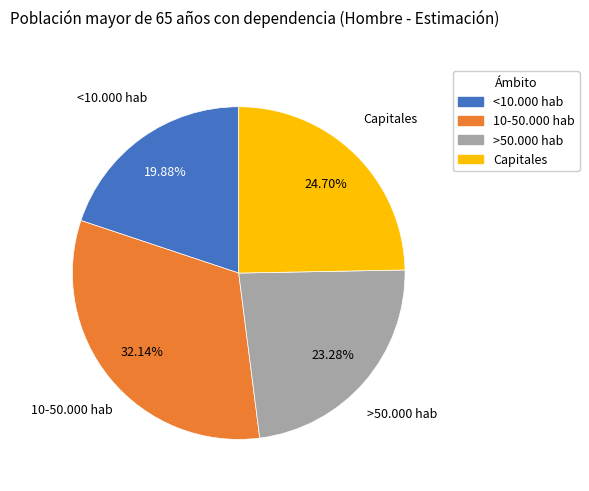

To the nearest percent, what is the combined percentage of Capitales and <10.000 hab?

45%